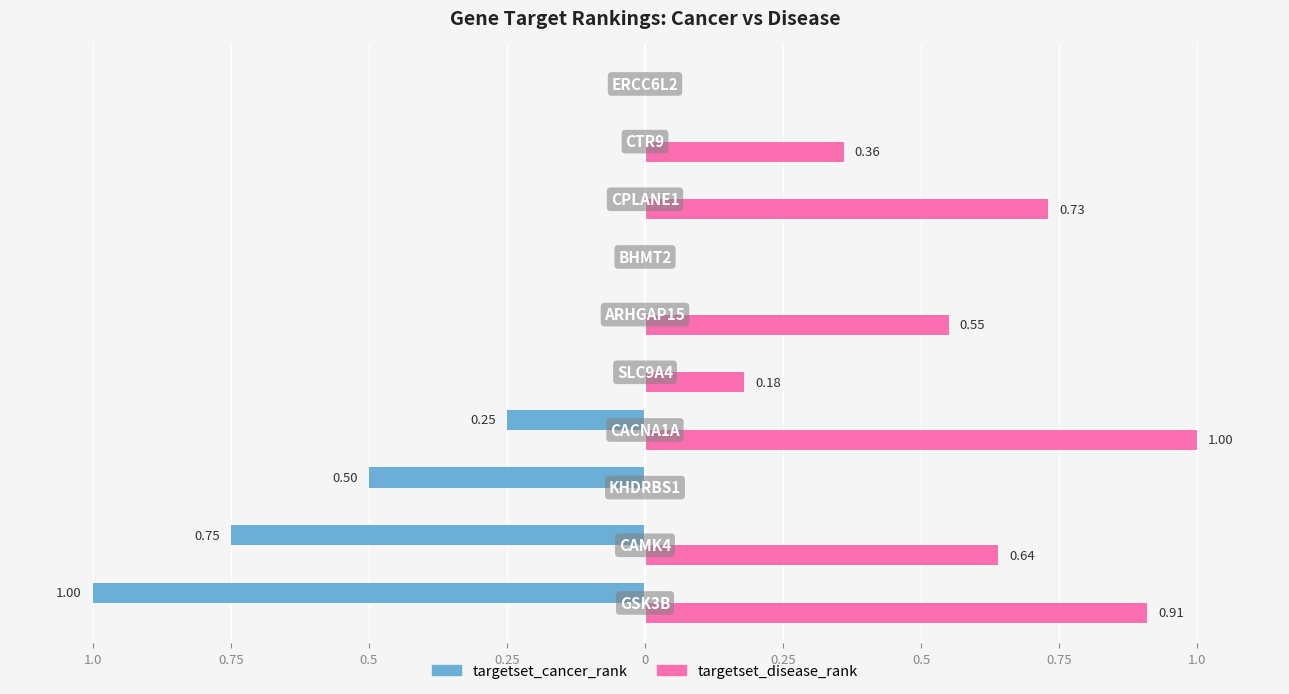

What is the label of the 7th bar from the right?

0.25